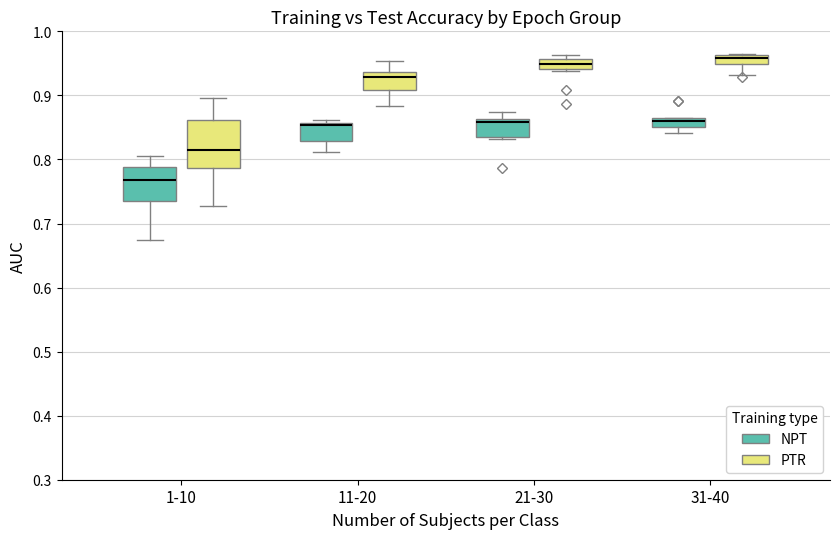

Which box is the tallest, from its lower edge to its upper edge?

1-10 (PTR)